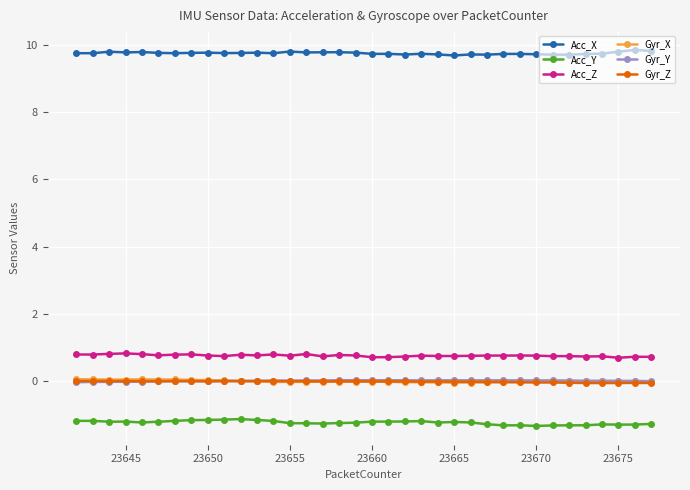

True or false: Gyr_X has more than 2 points higher than both neighbors.

True